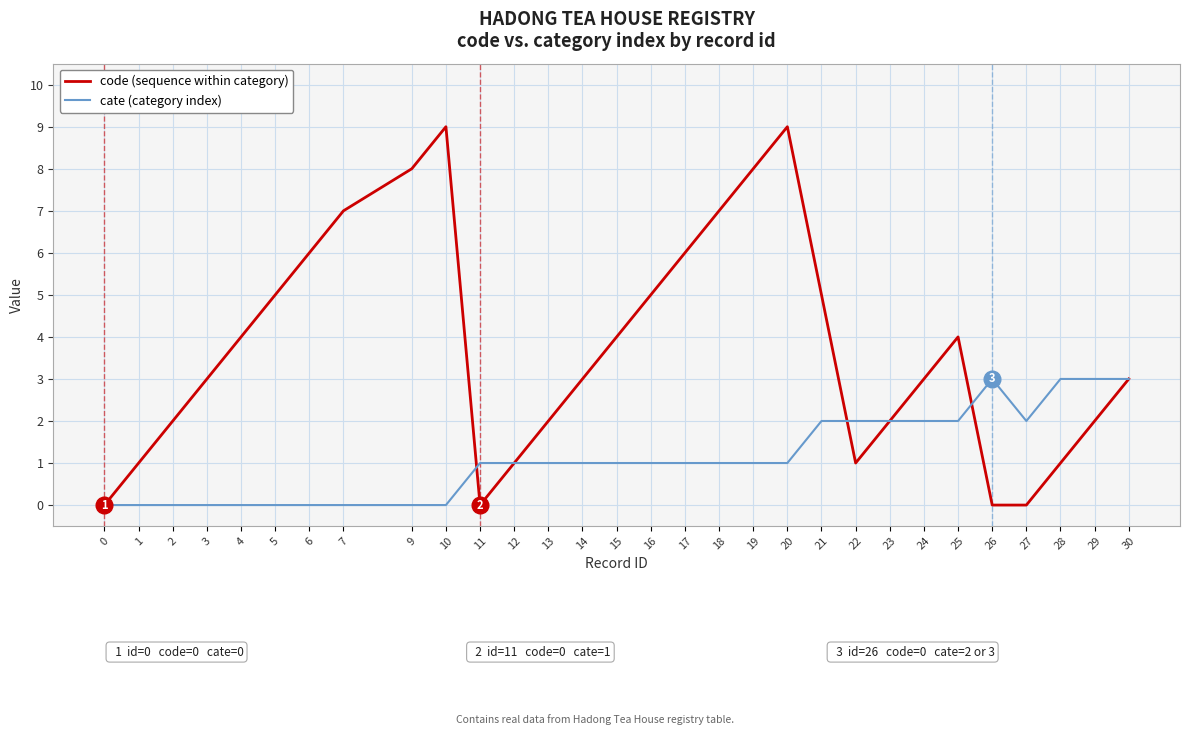

Is it true that code (sequence within category) equals 4 at 3?

False